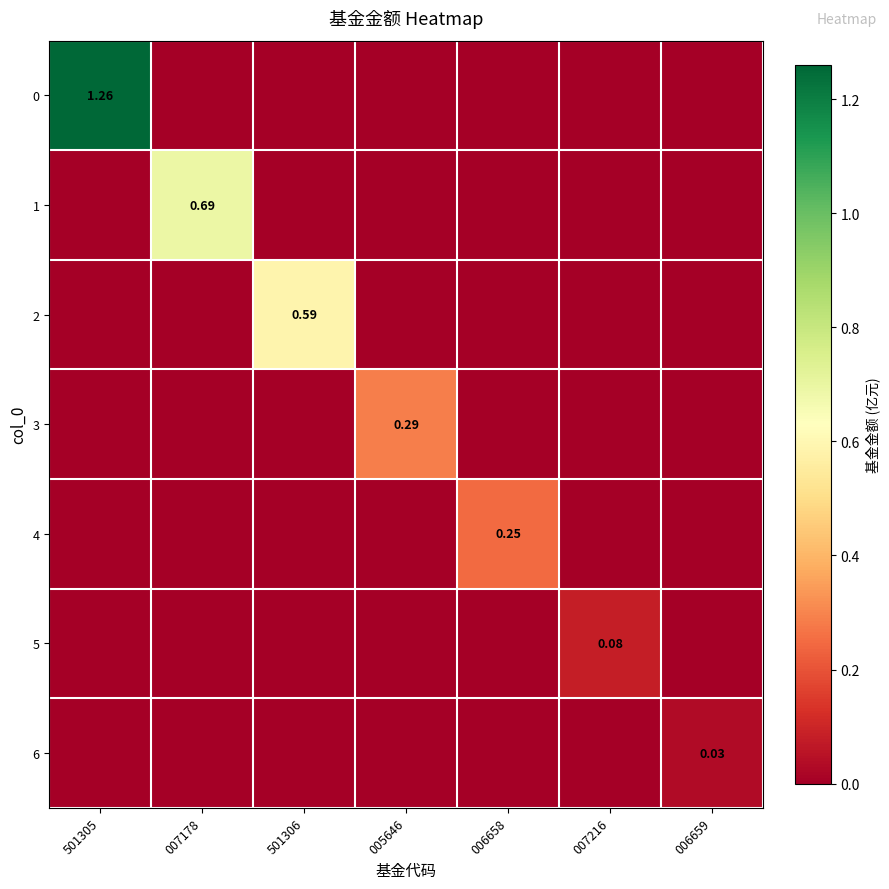

True or false: 2 has a value of 0.0 at 501305.

True